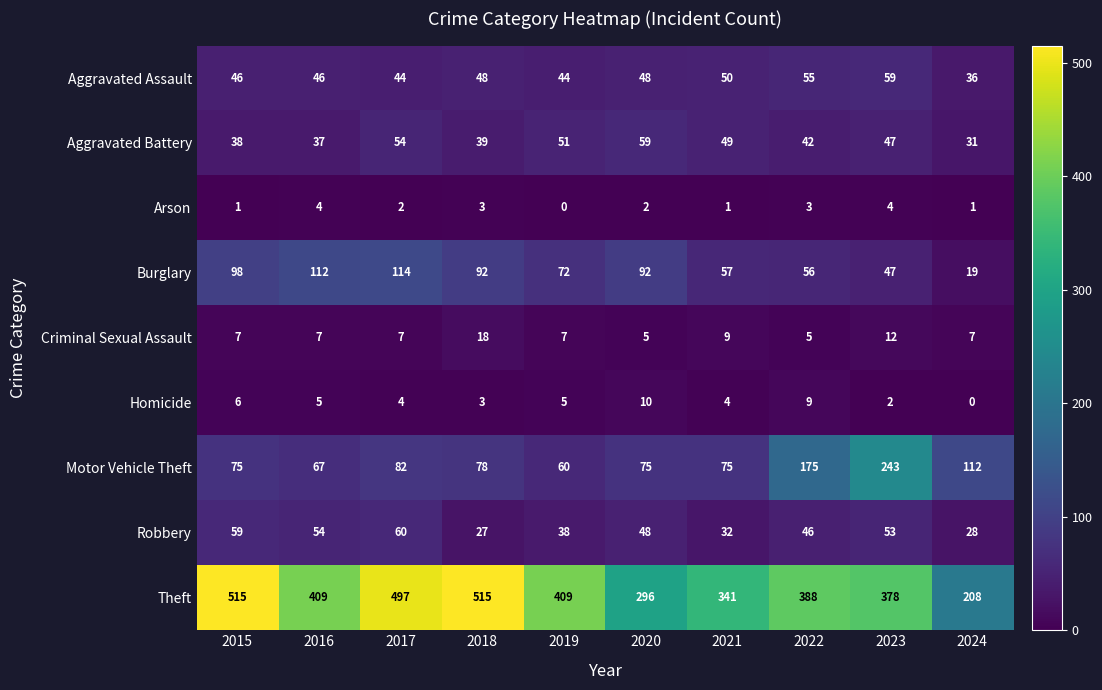

At 2016, list the series in order from largest to smallest.

Theft, Burglary, Motor Vehicle Theft, Robbery, Aggravated Assault, Aggravated Battery, Criminal Sexual Assault, Homicide, Arson